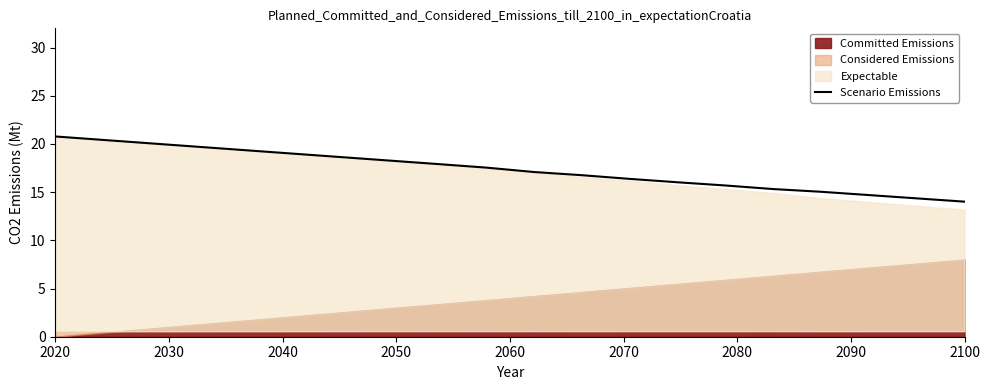

True or false: Scenario Emissions has a value of 20.8 at 2020.

True